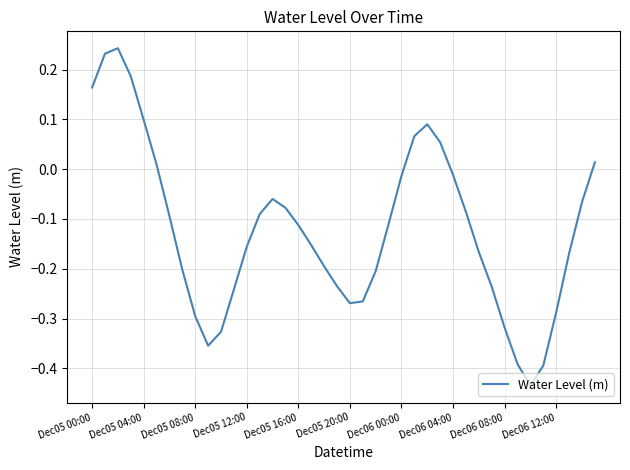

True or false: the data has more than 1 interior local peaks.

True